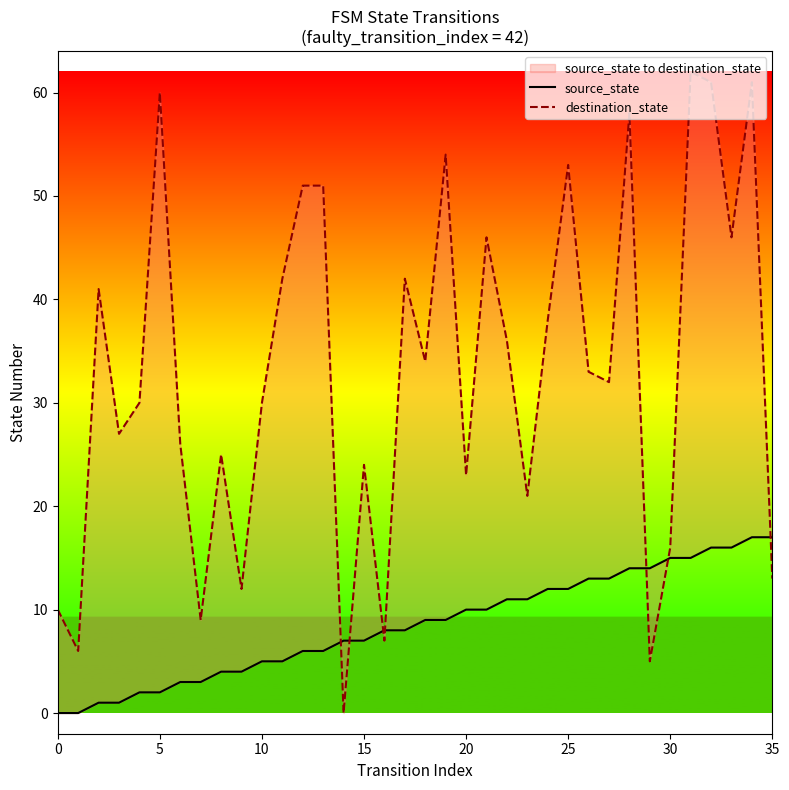

Which series has the largest total across all categories?

destination_state